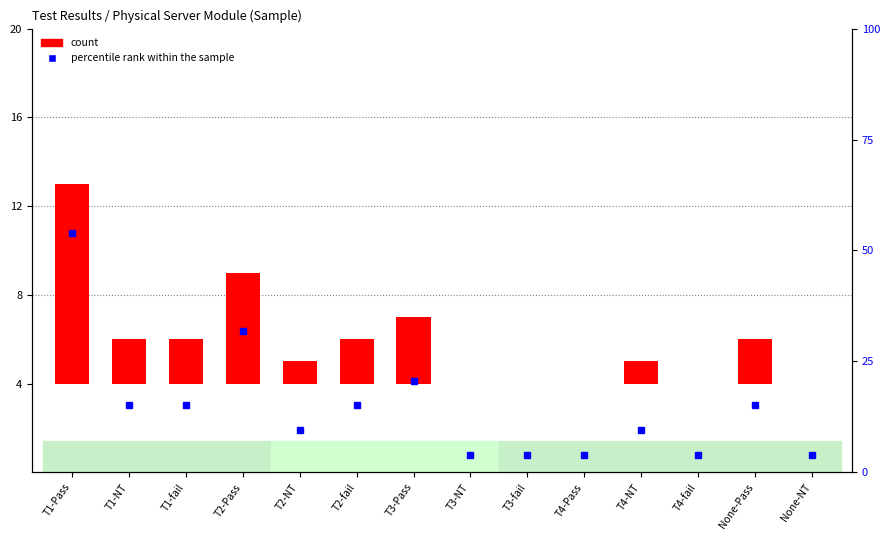

How many positive values are there?

9